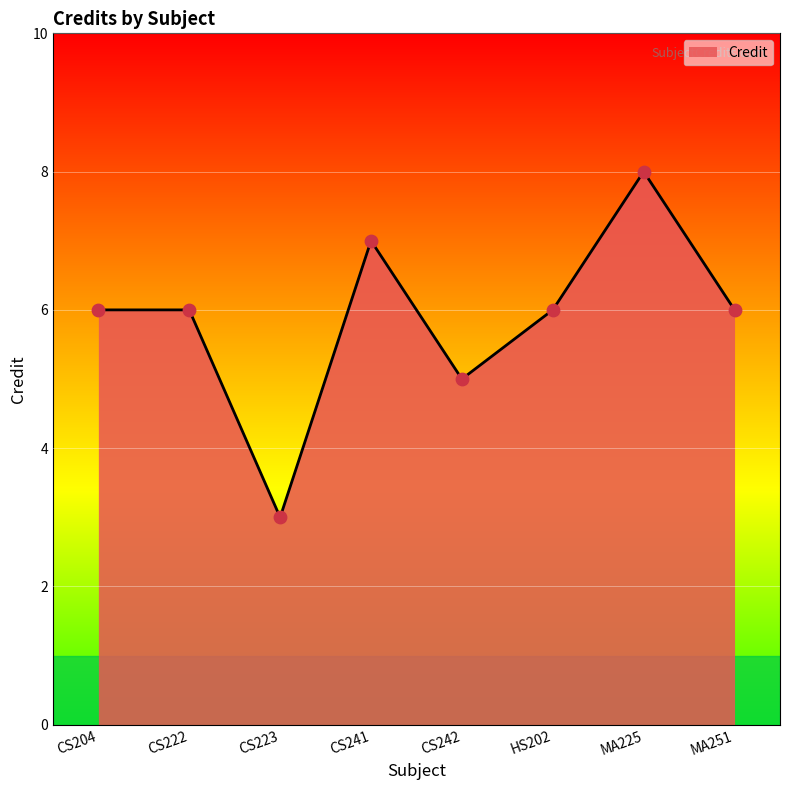

Approximately how many times larger is the value at CS223 compared to CS242?

0.6